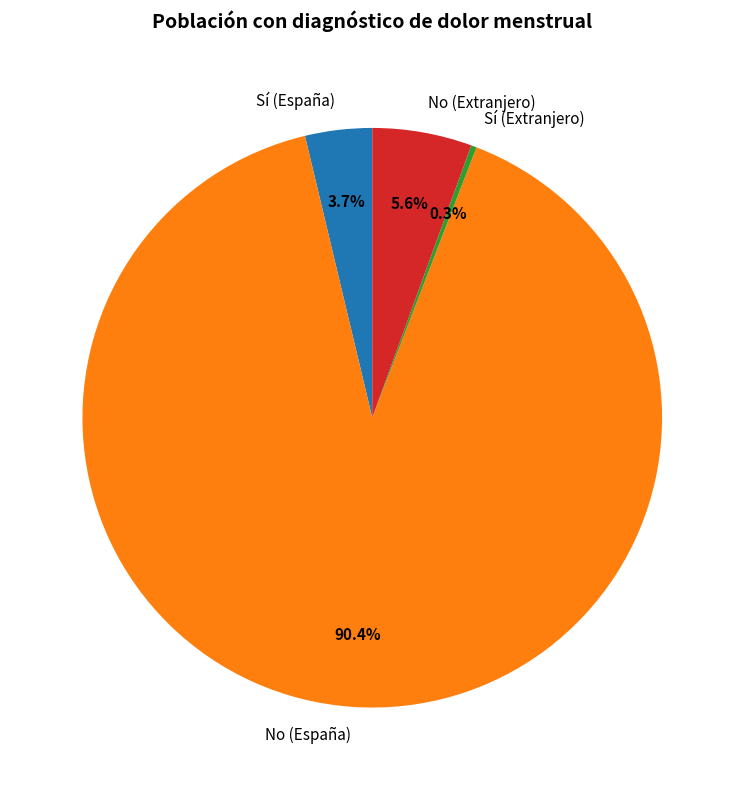

What percentage is NOT represented by Sí (España)?

96.3%